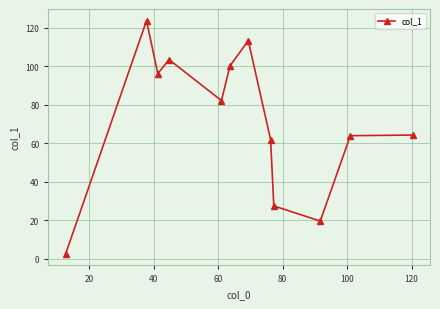

What is the smallest value displayed?

2.7